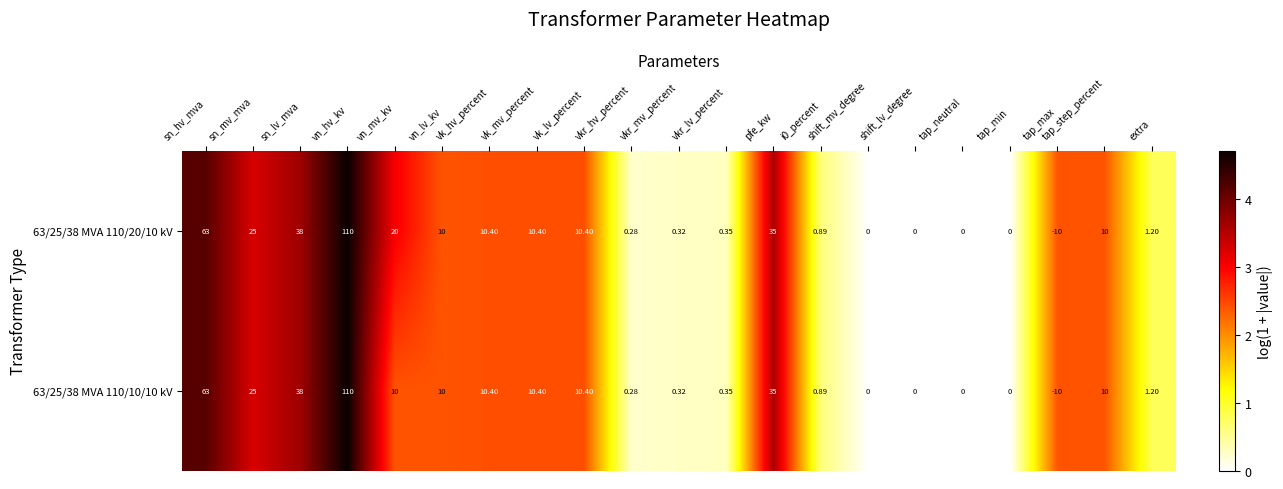

List the series in order of their overall mean, lowest first.

63/25/38 MVA 110/10/10 kV, 63/25/38 MVA 110/20/10 kV